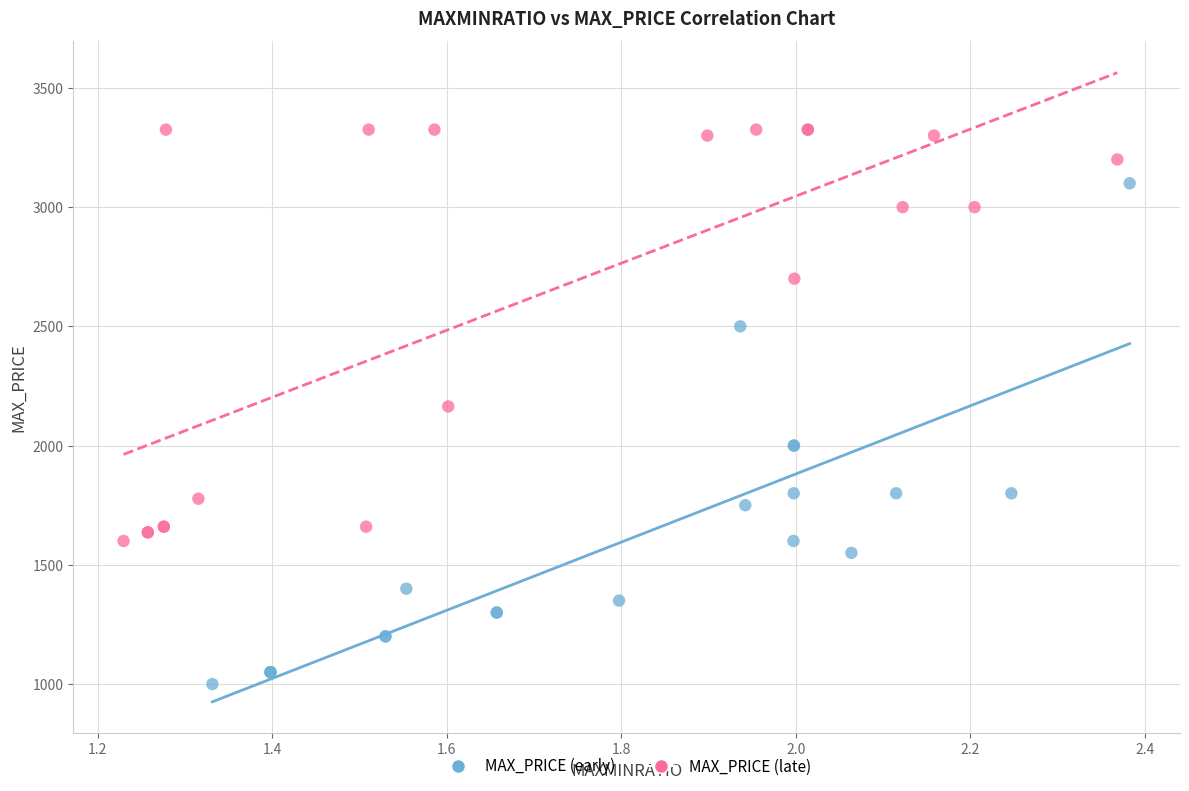

Which series has the largest Y range (max minus min)?

MAX_PRICE (early)